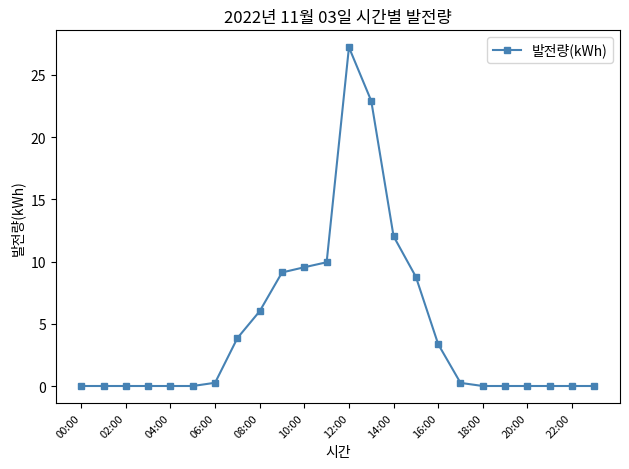

What is the maximum value shown in the chart?

27.2